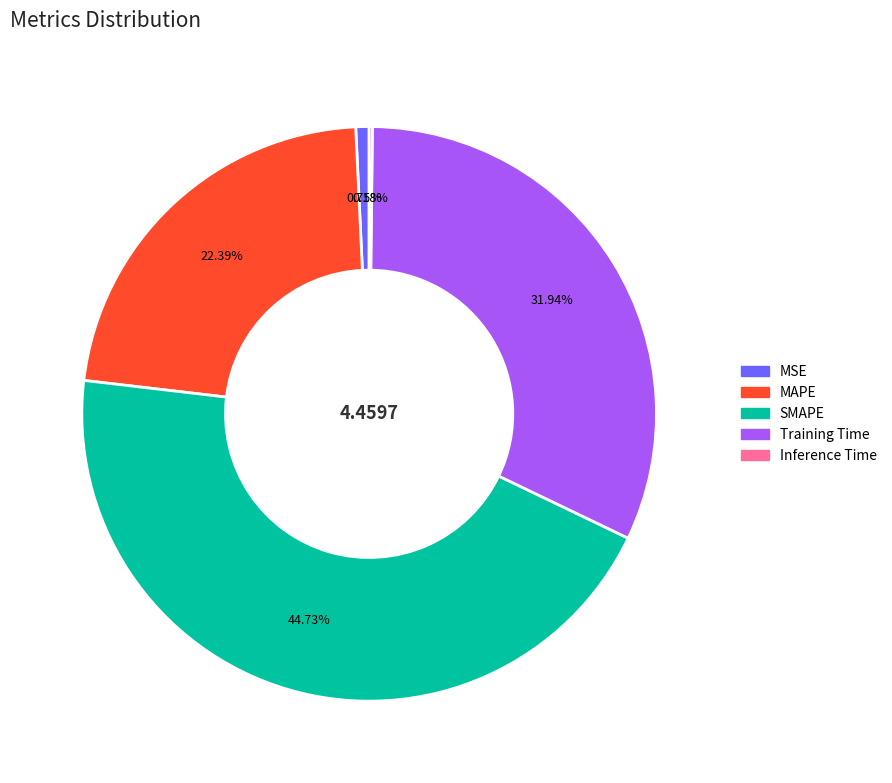

Is Training Time the majority of the pie?

No